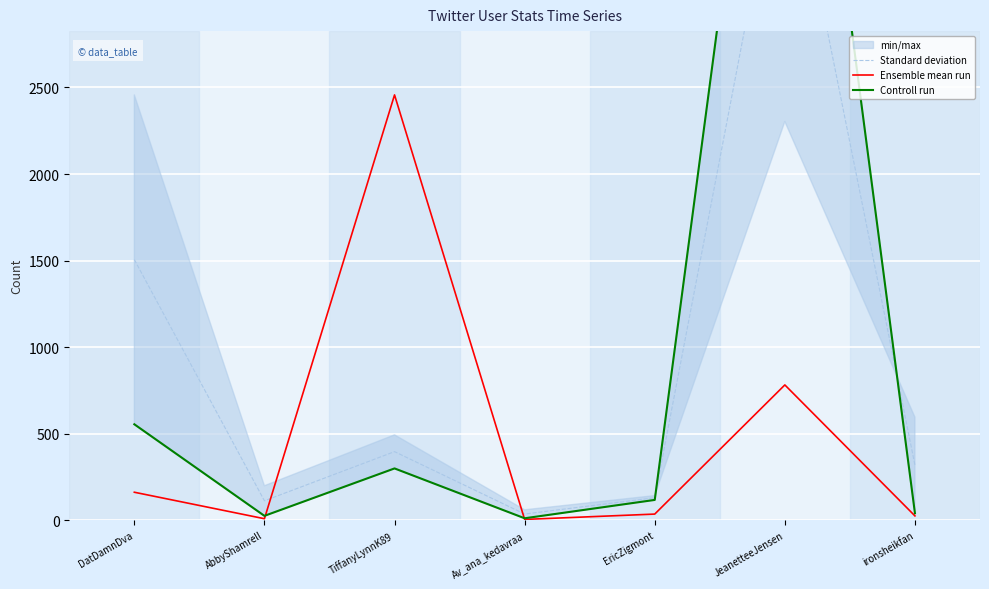

What is the difference between the maximum and minimum values in the Standard deviation series?

4009.5